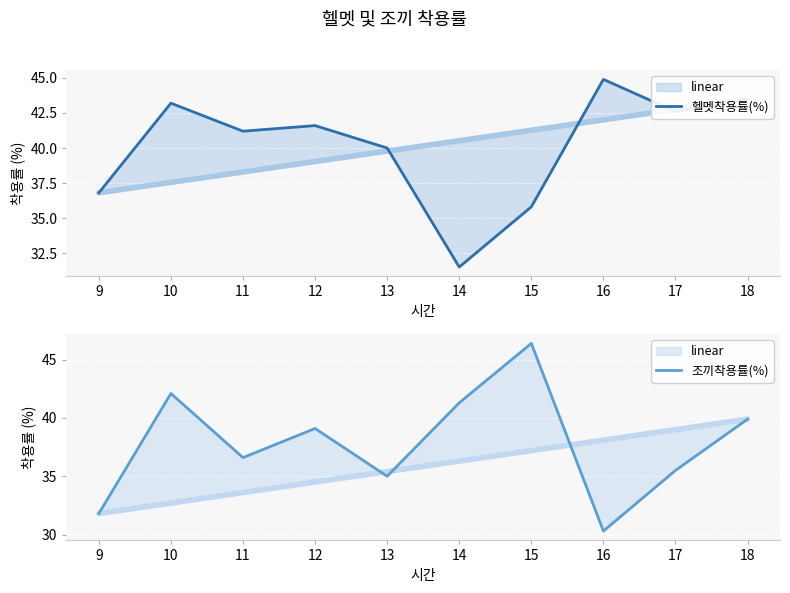

Is this an area chart (filled region under the line)?

No